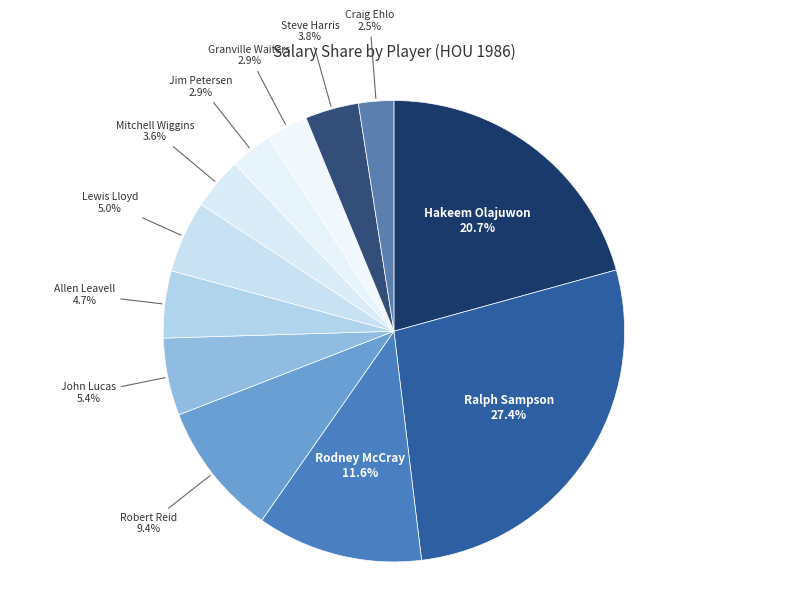

How many segments does this pie chart have?

12